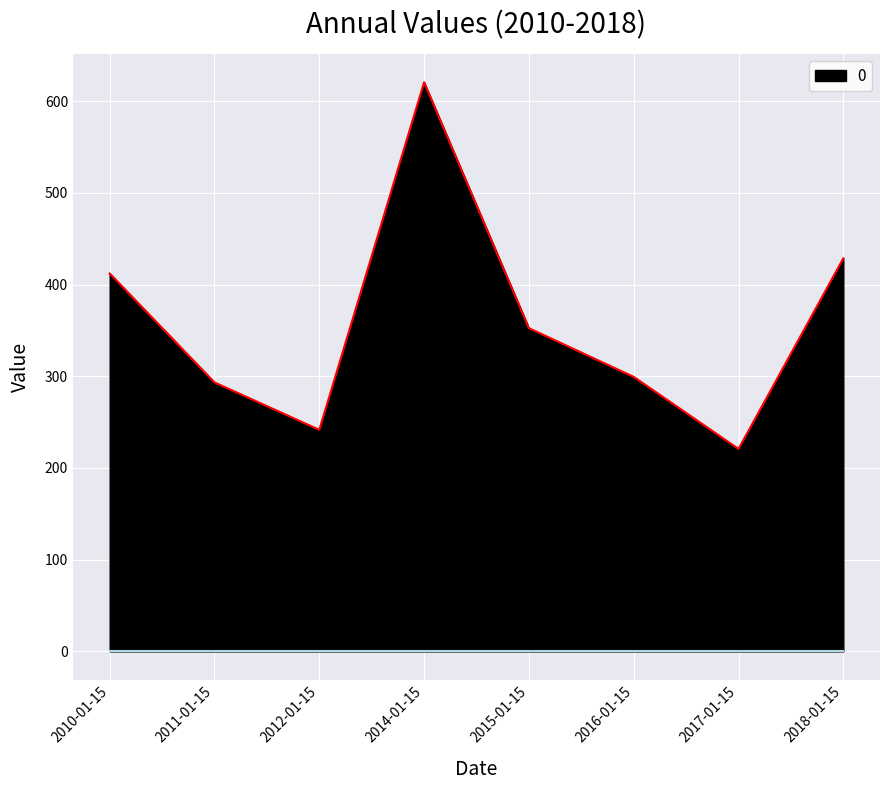

What is the ratio of the value at 2018-01-15 to the value at 2016-01-15?

1.4